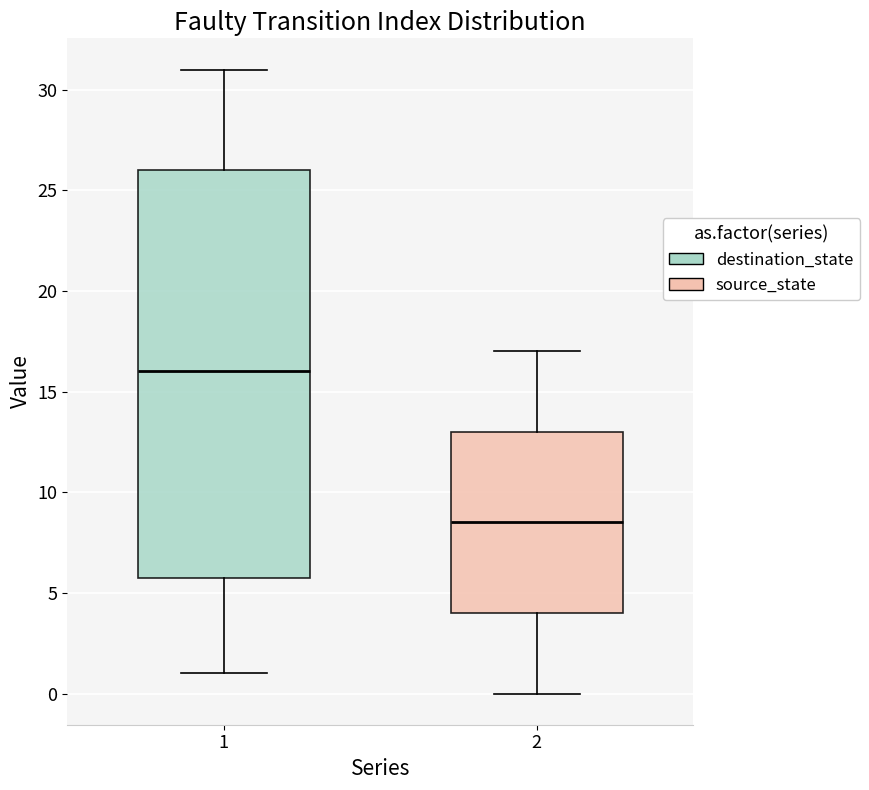

Reading left to right, read every box against the y-axis: the position of its median line, the range the box covers, and the ends of its whiskers. The values are not printed on the chart, so give them approximately, as read against the axis.

1: median 16.0, box 6.0 to 26.0, whiskers 1.0 to 31.0
2: median 8.5, box 4.0 to 13.0, whiskers 0.0 to 17.0